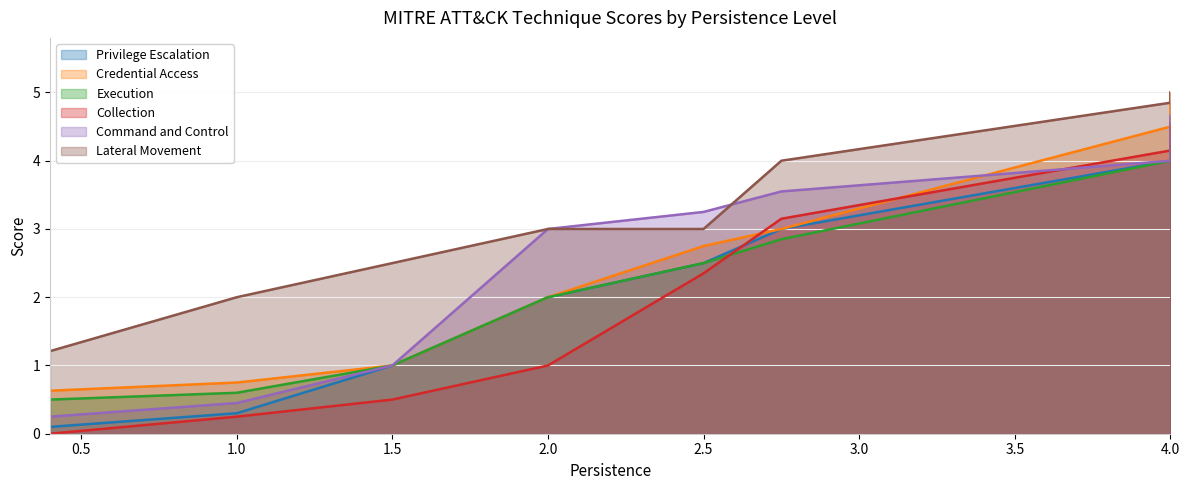

True or false: Credential Access has more than 1 points higher than both neighbors.

False